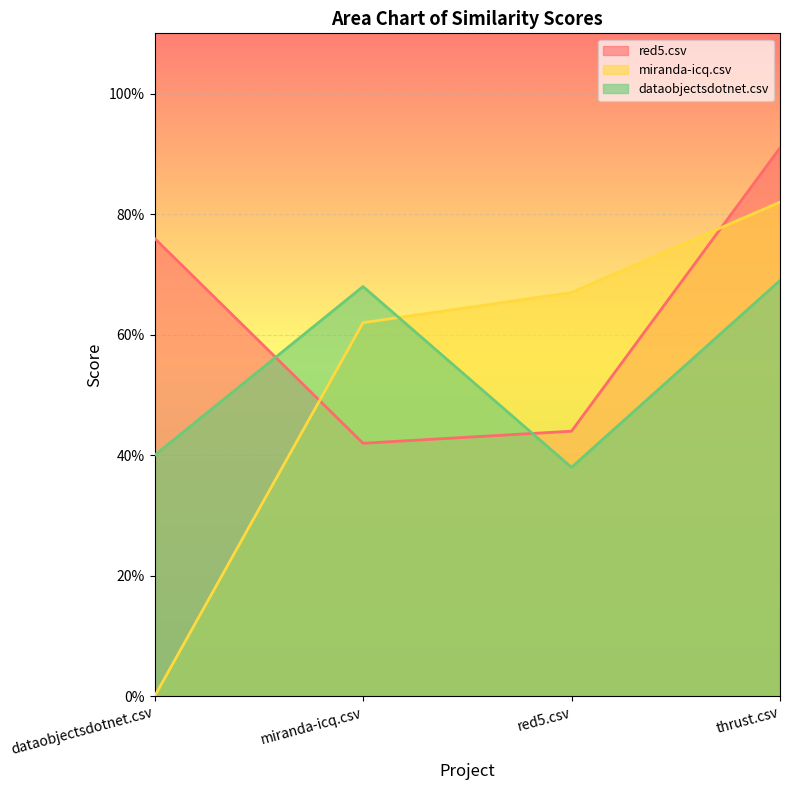

True or false: dataobjectsdotnet.csv has more than 0 points higher than both neighbors.

True